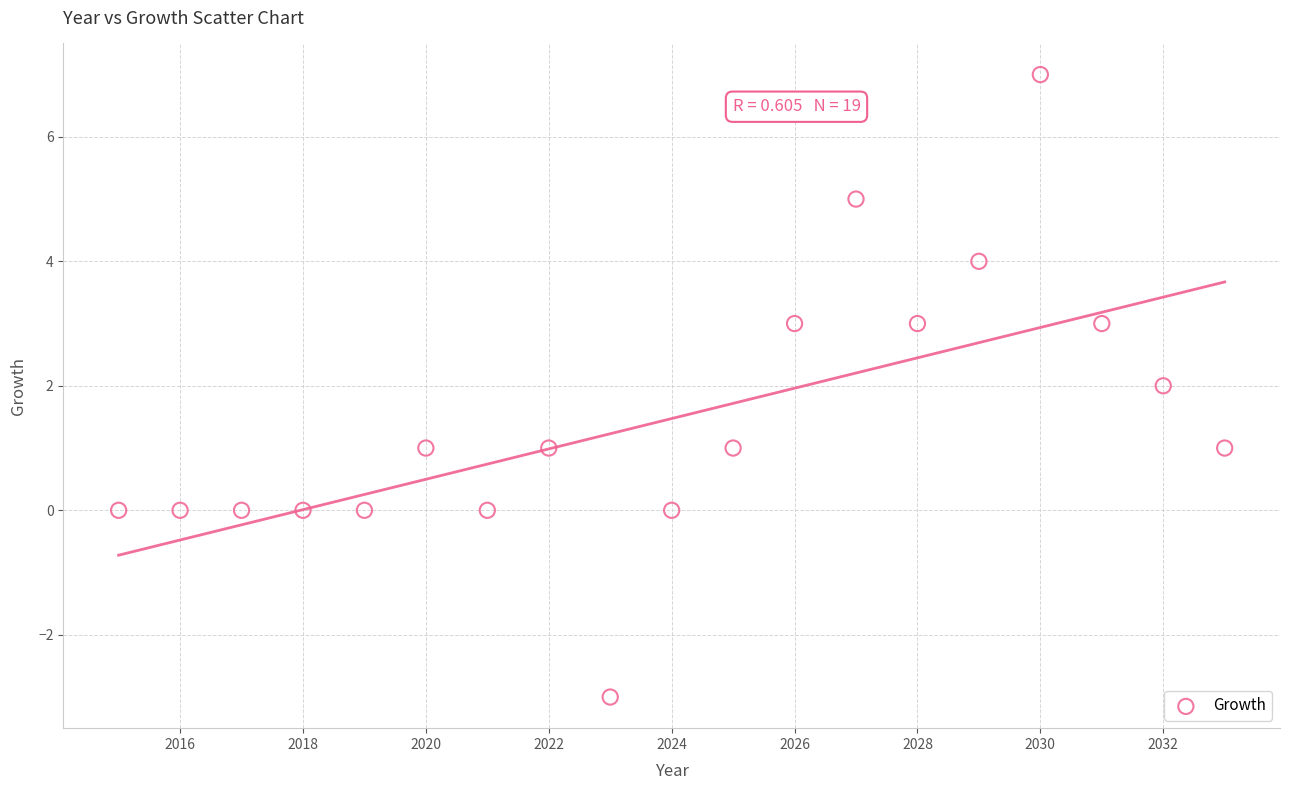

What is the range of Y values (max minus min)?

10